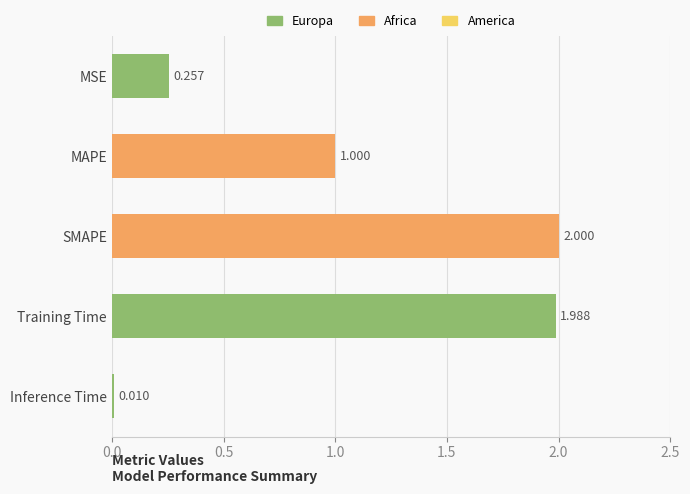

What is the maximum value shown in the chart?

2.0